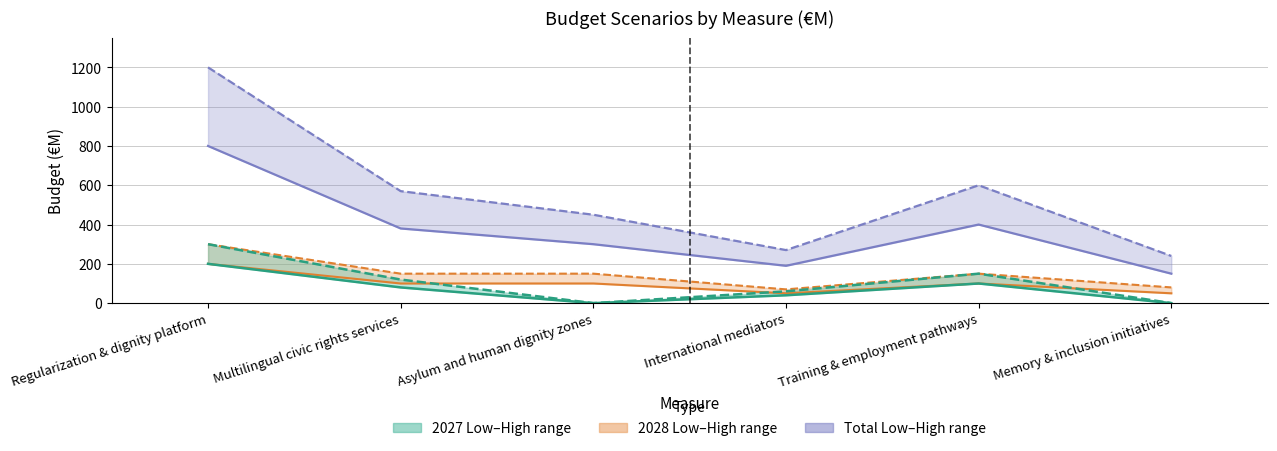

The 2027 – Low (€M) series shows 200 at Regularization & dignity platform. True or false?

True